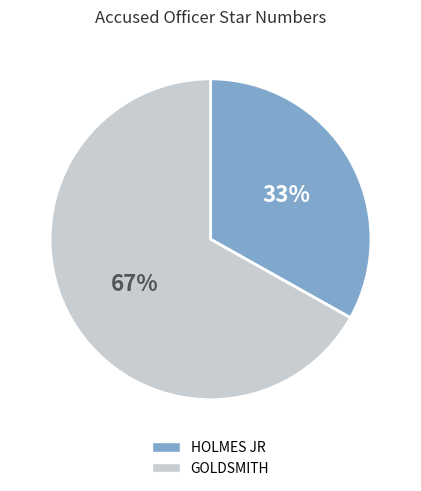

Do GOLDSMITH and HOLMES JR together represent more than half of the pie?

Yes